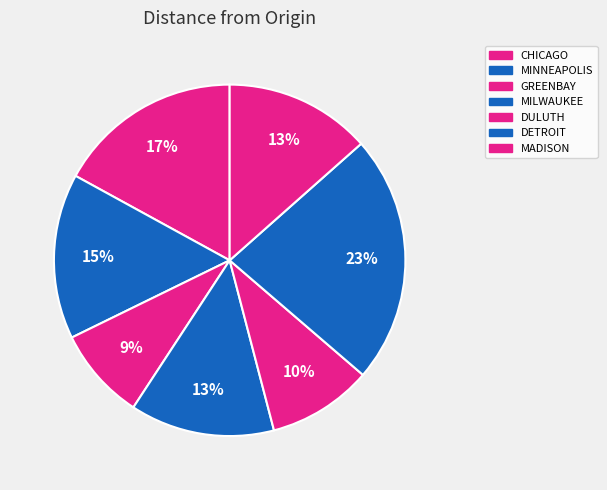

To the nearest percent, what is the average slice percentage?

14%